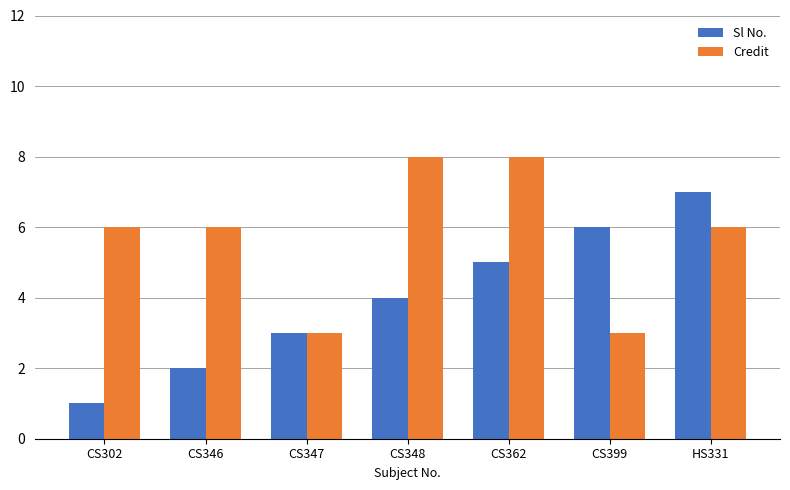

Where is Sl No. nearest to the value 4?

CS348